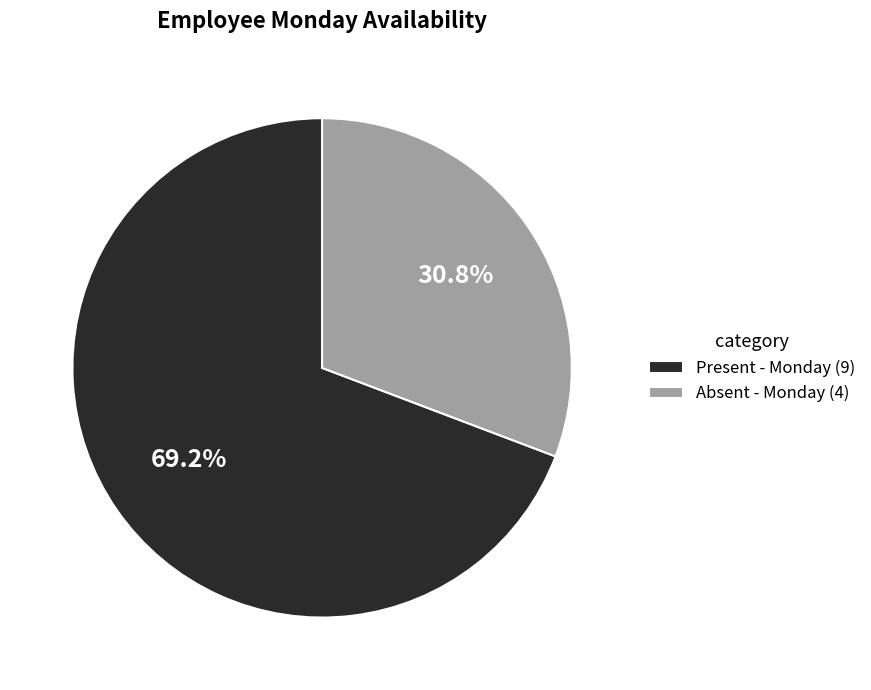

Does any single category account for the majority?

Yes